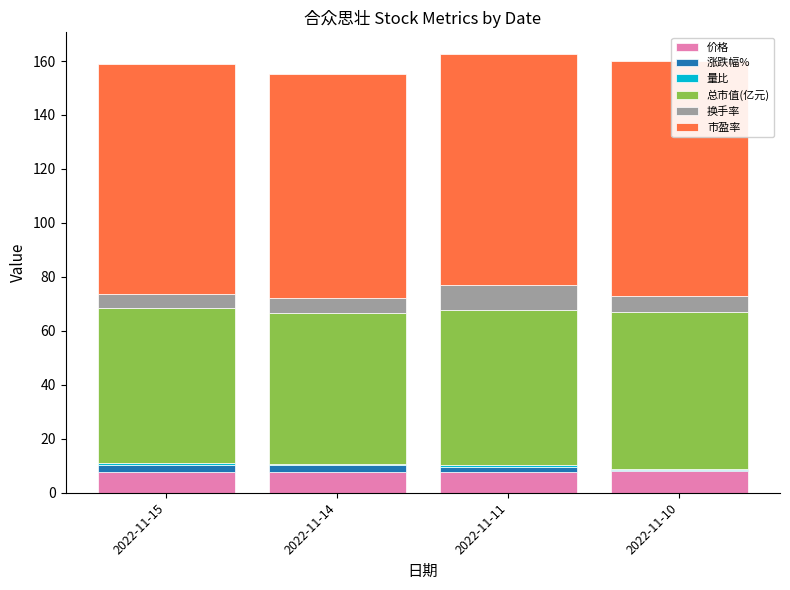

The 量比 series shows 1.2 at 2022-11-11. True or false?

False